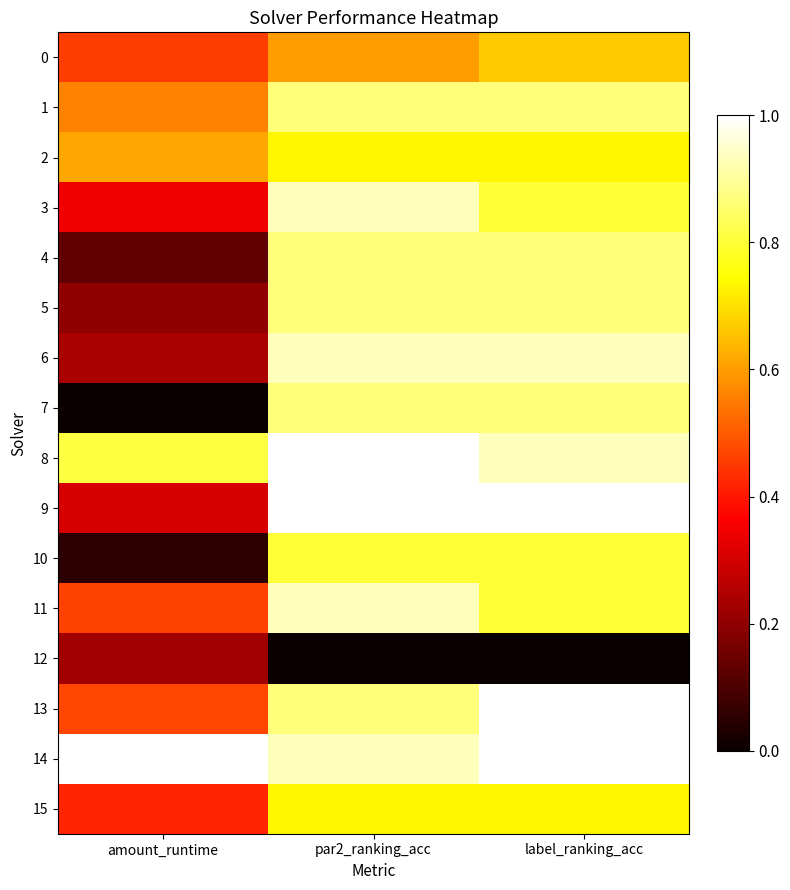

True or false: 0 has a value of 0.3 at par2_ranking_acc.

False